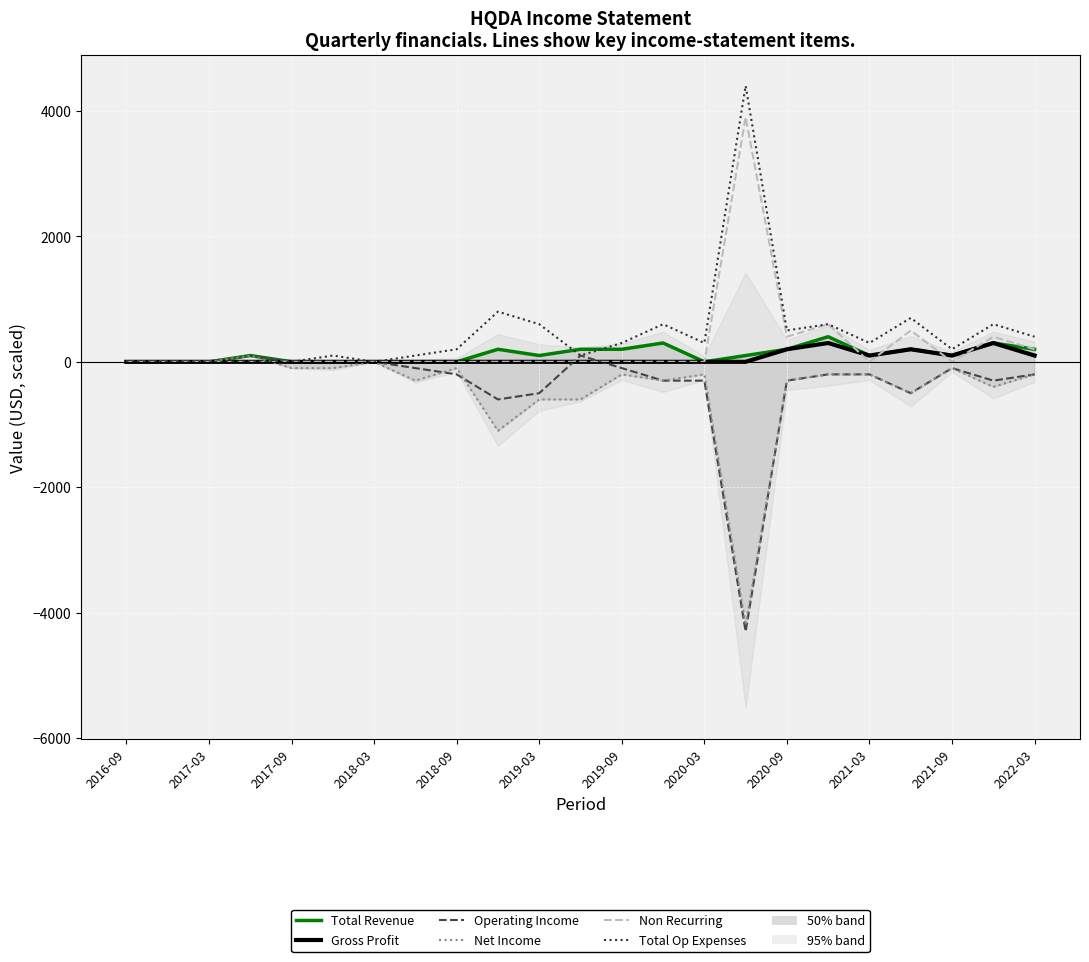

Where do Non Recurring and Net Income first cross each other?

2018-03 and 2018-09